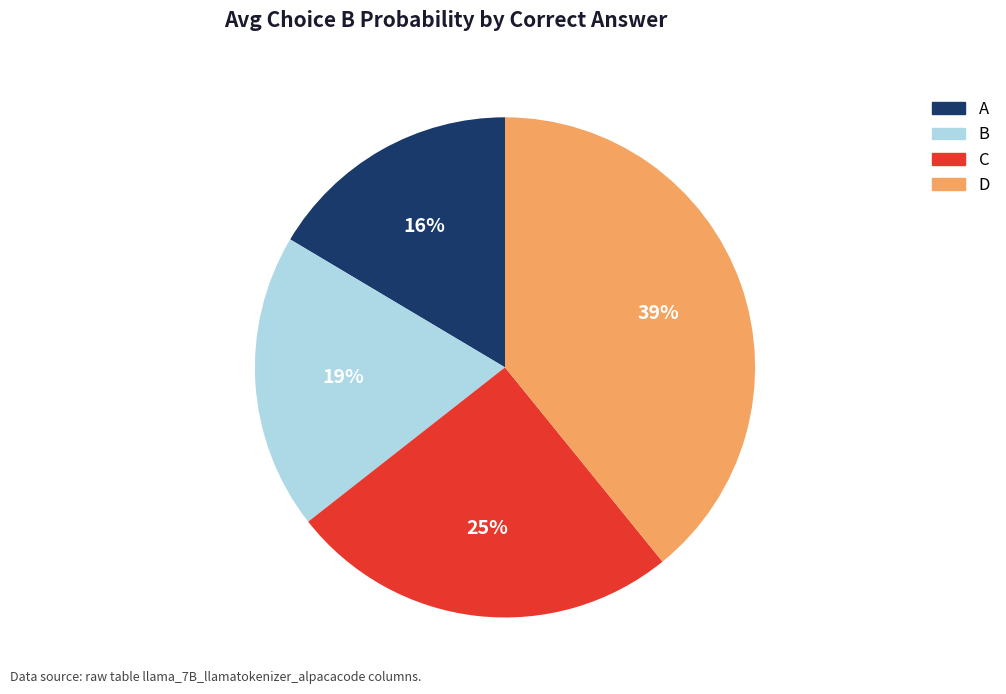

How many segments does this pie chart have?

4